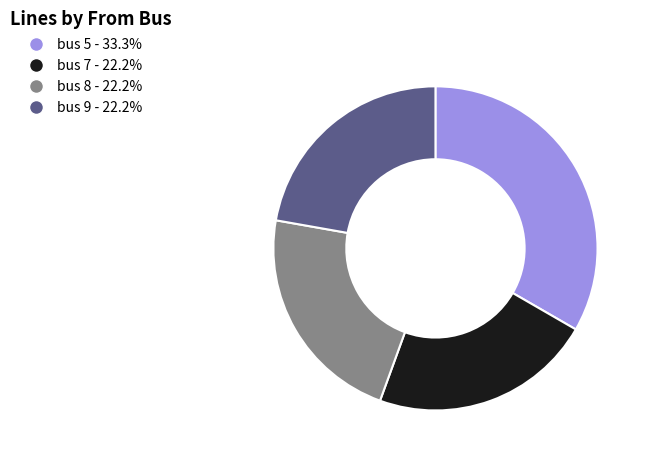

Which slice is the largest?

bus 5